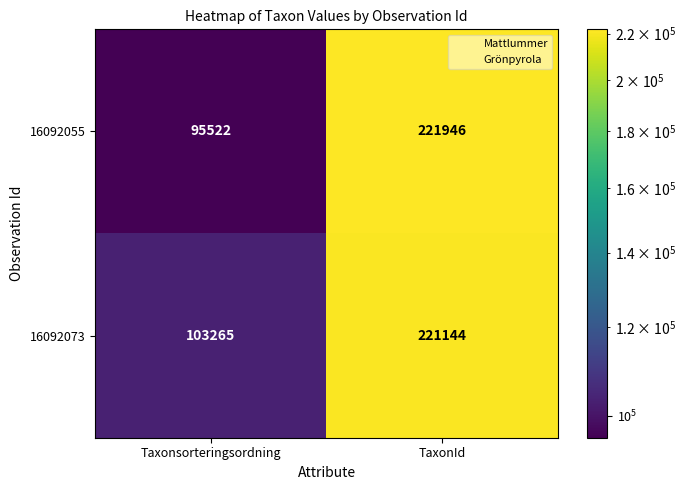

At which category is the sum across all series the highest?

TaxonId